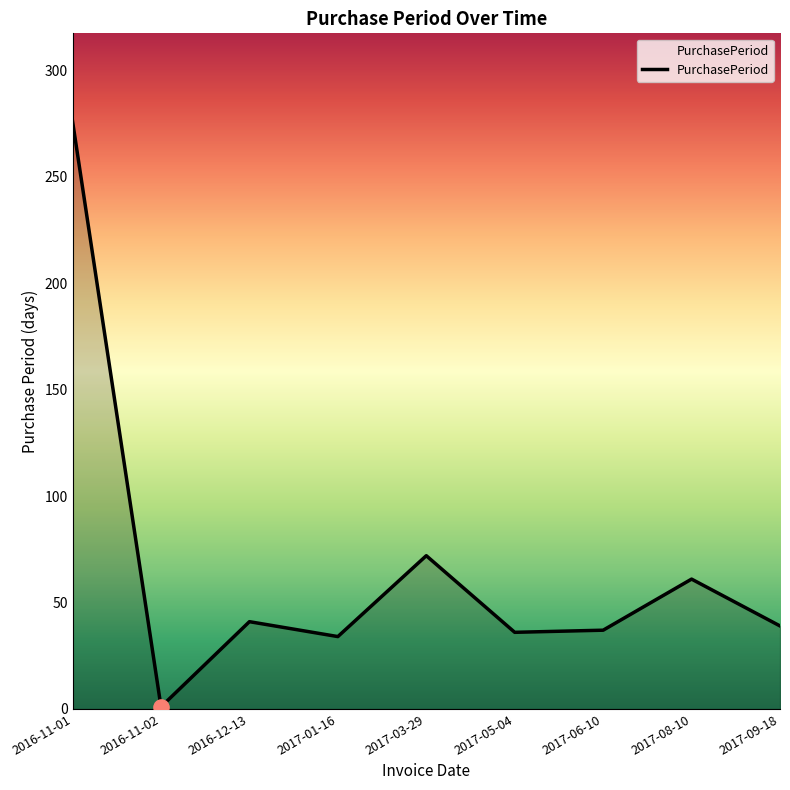

What is the change in value from 2016-11-02 to 2017-03-29?

+71